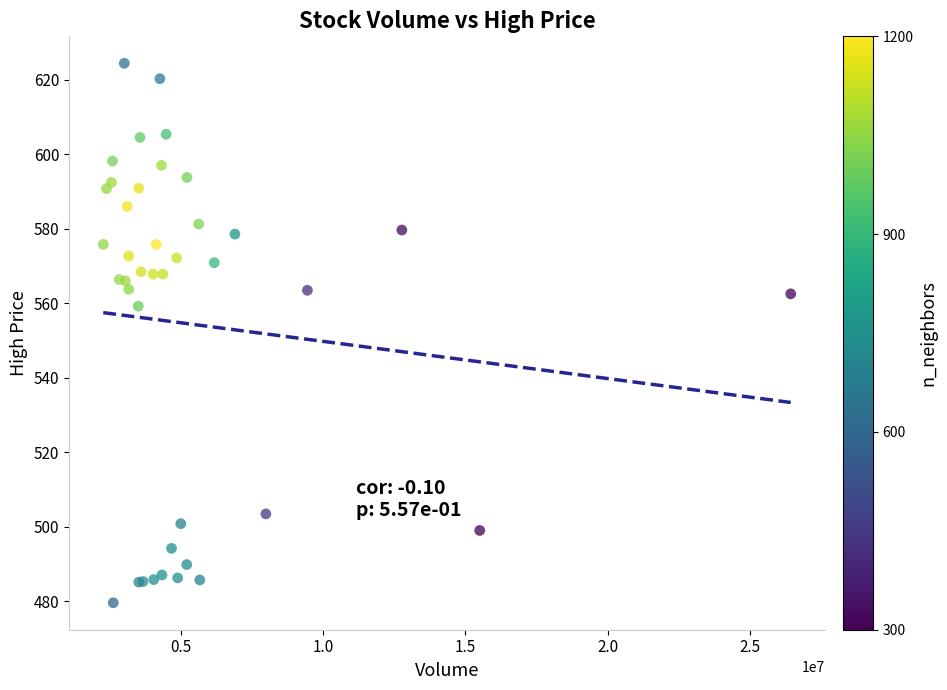

What Y value in the scatter plot is closest to 551?

559.2